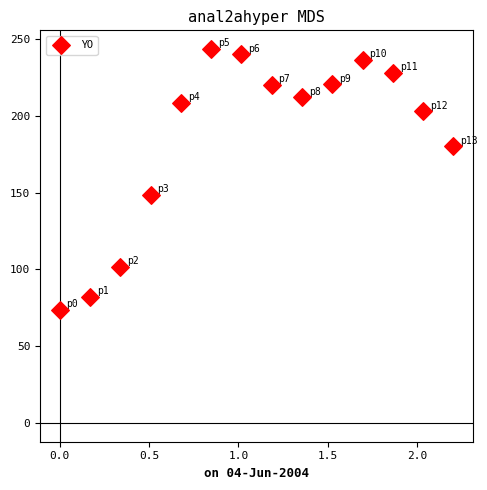

What Y value in the scatter plot is closest to 158?

148.6